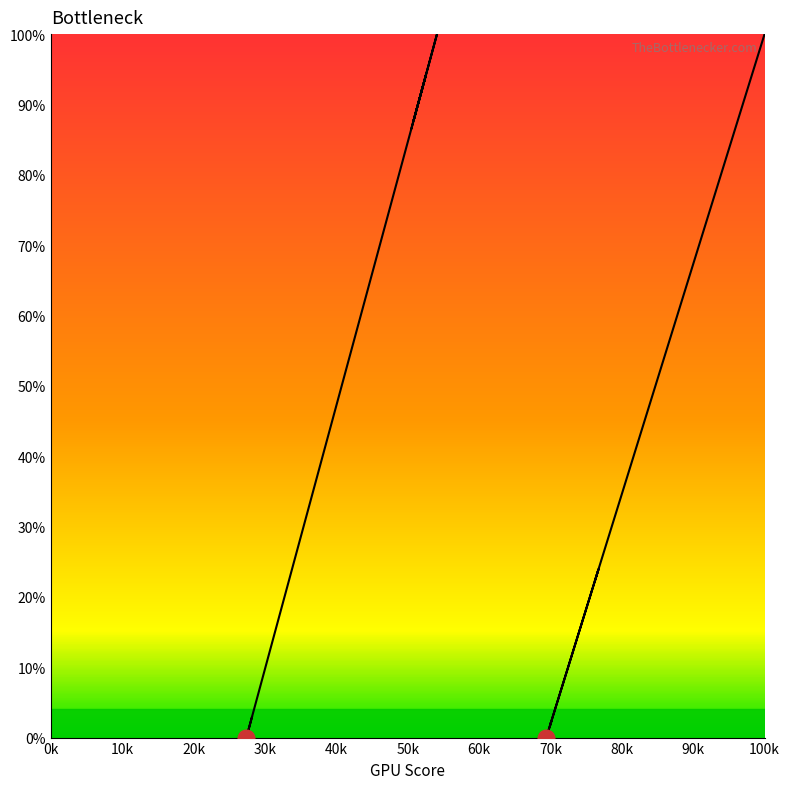

Does the chart have visible grid lines?

No